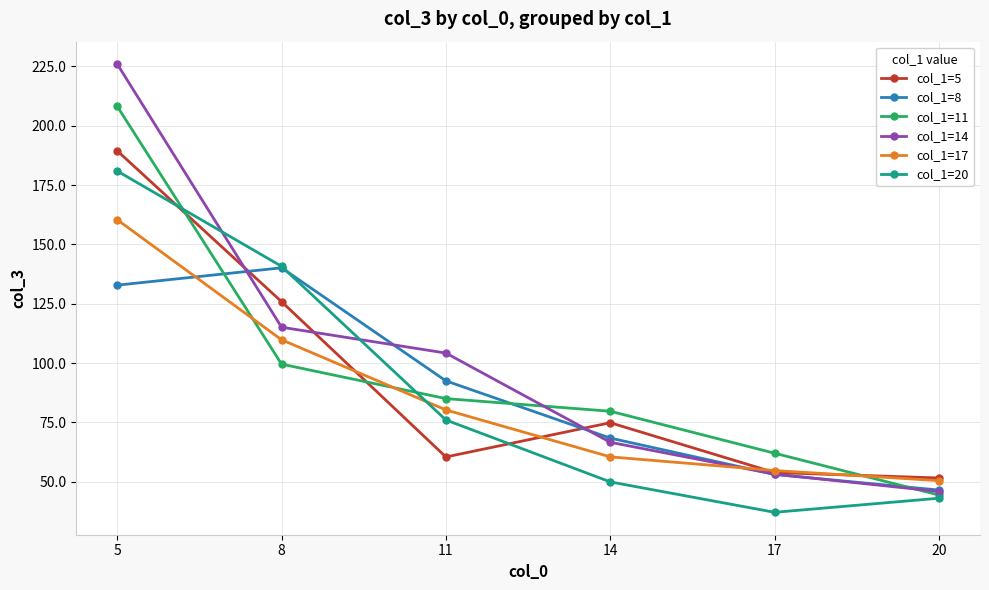

Rank the categories by col_1=8 value from highest to lowest.

8, 5, 11, 14, 17, 20